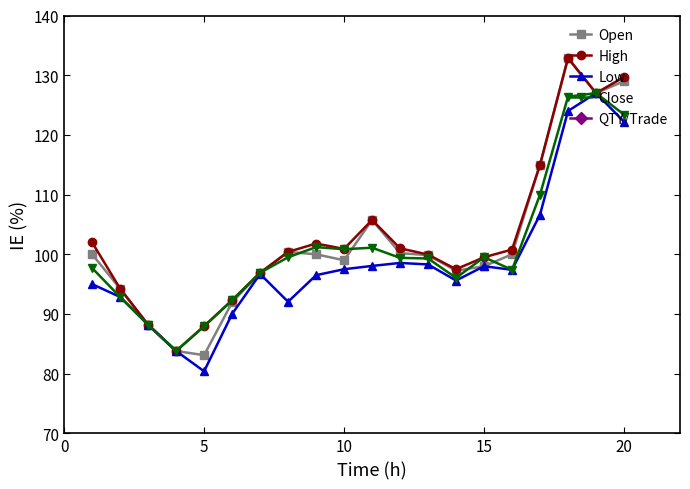

The Low series shows 97.5 at 10. True or false?

True